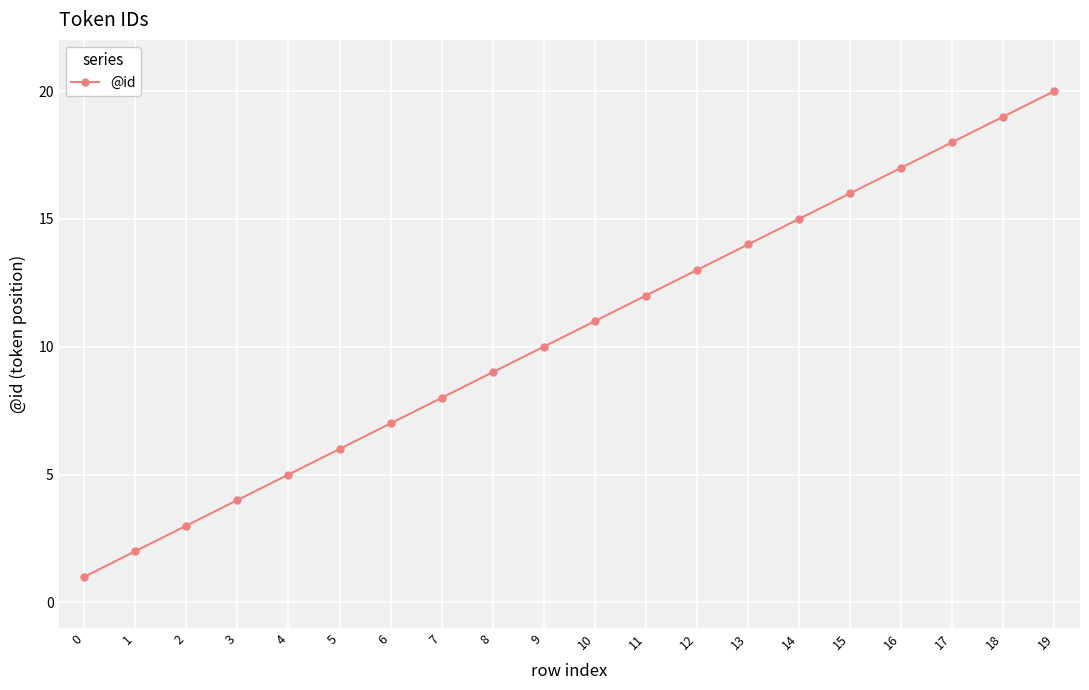

Which has a higher value, 3 or 8?

8